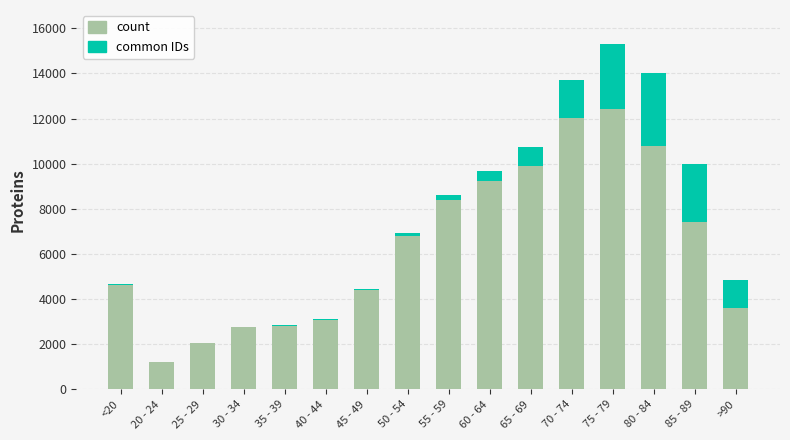

At which category is the sum across all series the highest?

75 - 79